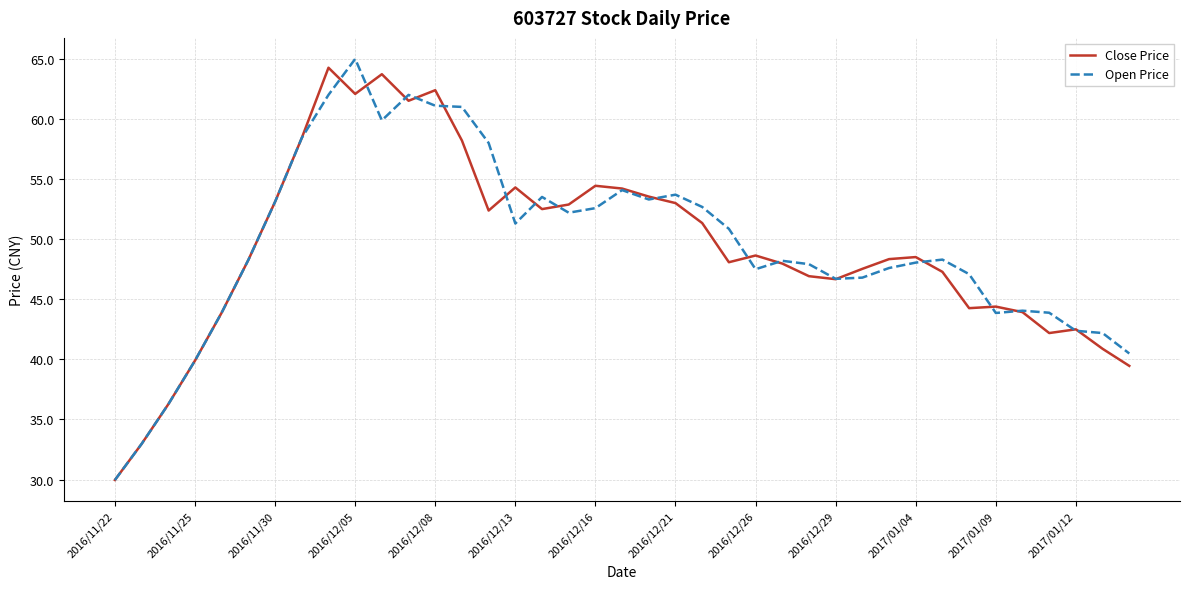

What is the greatest value displayed?

65.0